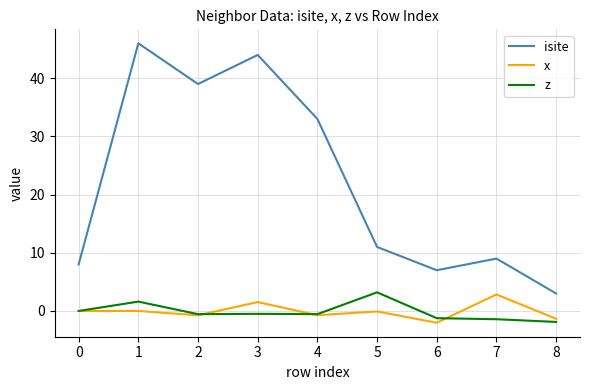

True or false: isite has more than 1 interior local peaks.

True